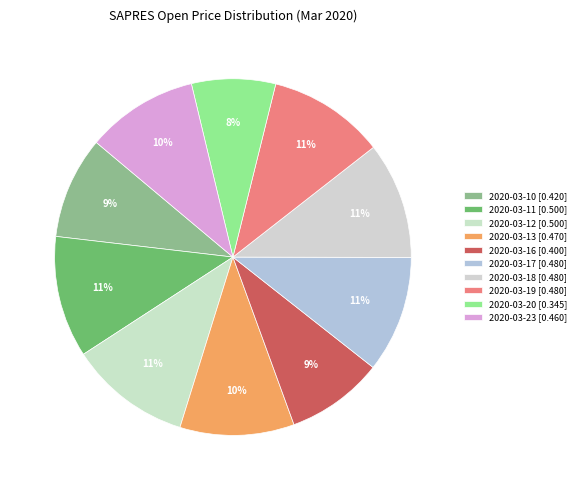

To the nearest percent, what percentage of the pie is 2020-03-18?

11%